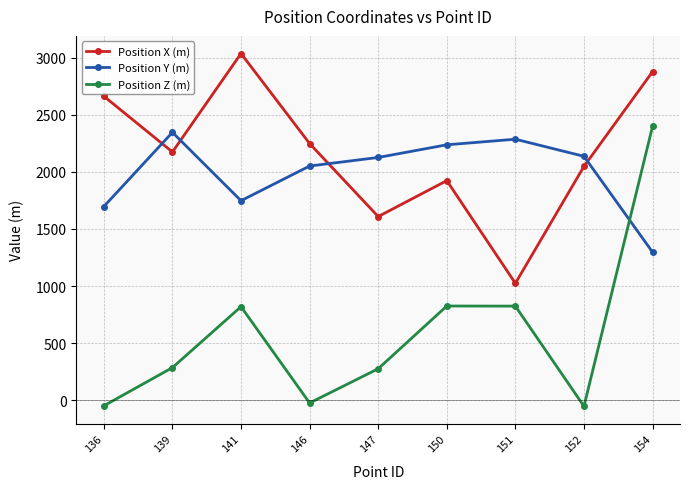

In Position Z (m), how many points are higher than both neighbors (excluding endpoints)?

2